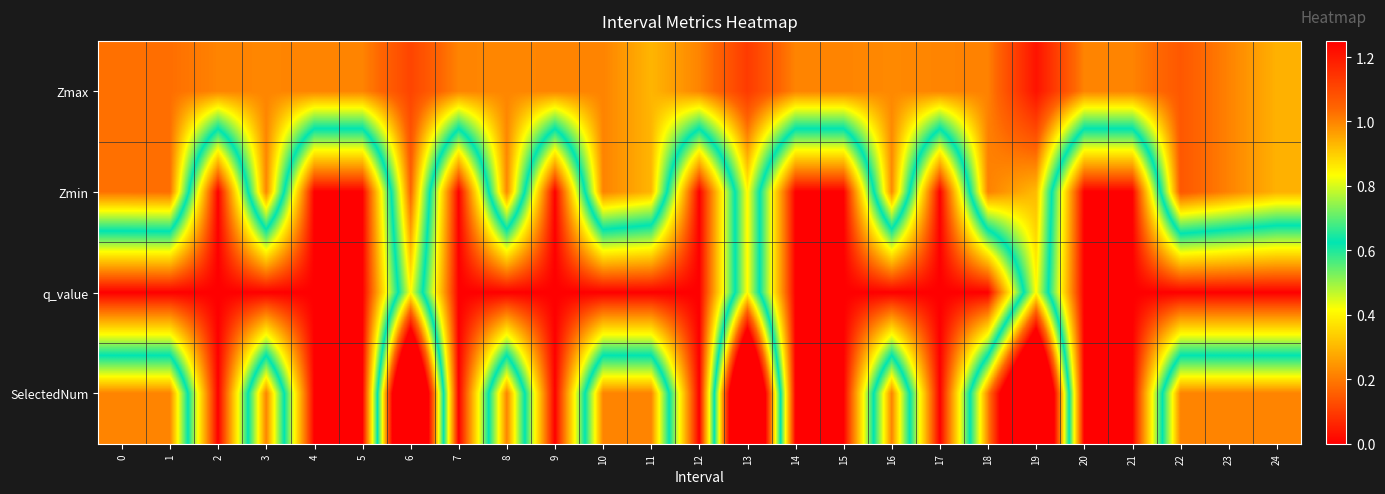

What is the difference between the highest and lowest values at 20?

1.0